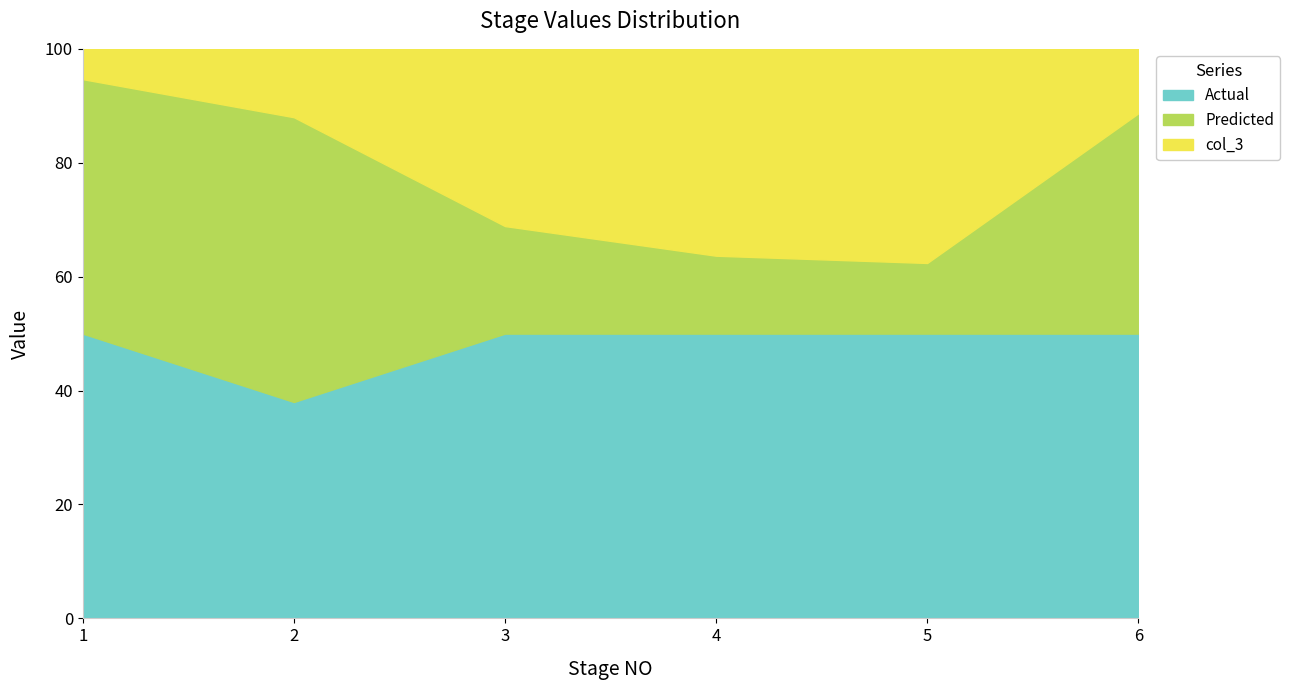

Rank the series by their maximum value, from lowest to highest.

col_3, Predicted, Actual